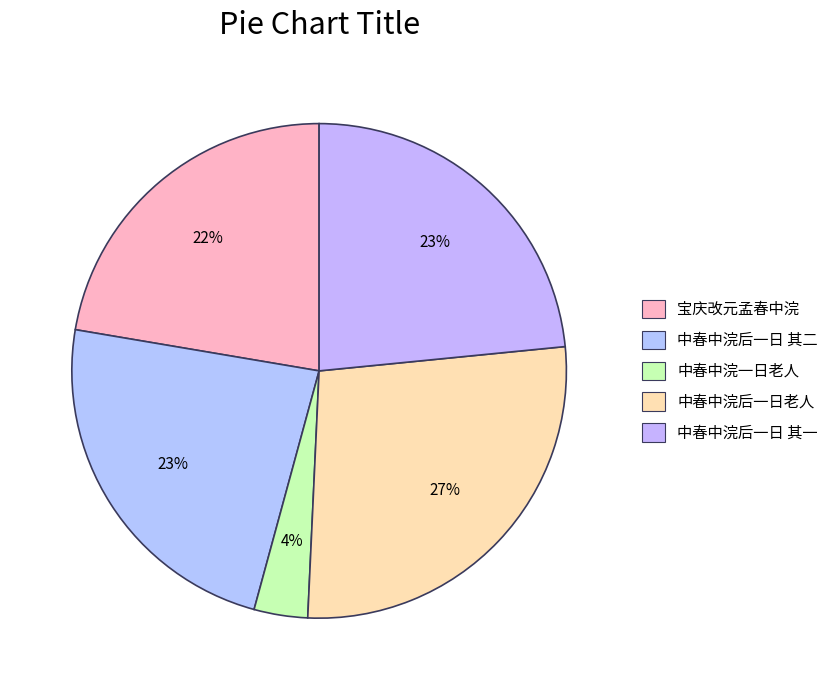

Count the number of slices in the pie.

5